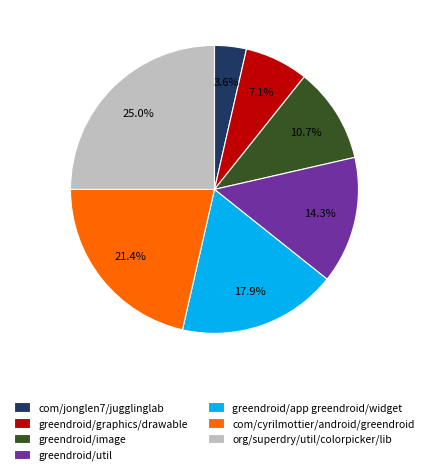

What percentage is the com/cyrilmottier/android/greendroid slice, to the nearest percent?

21%